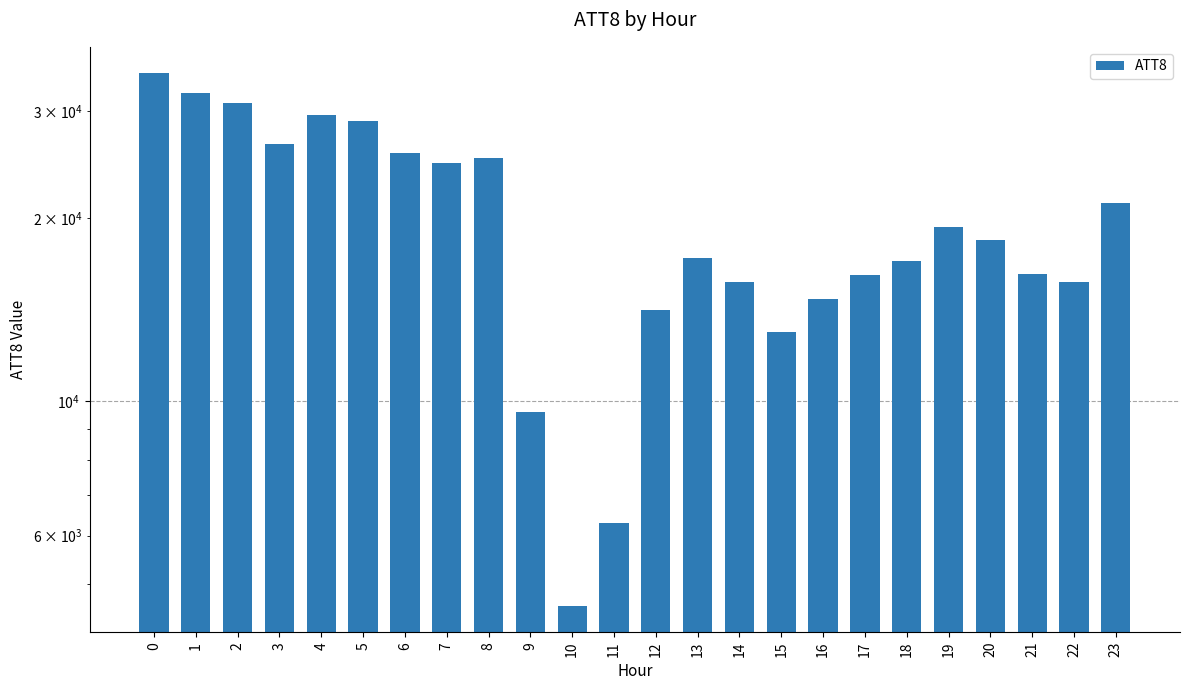

What is the value of the 13th bar from the left?

14100